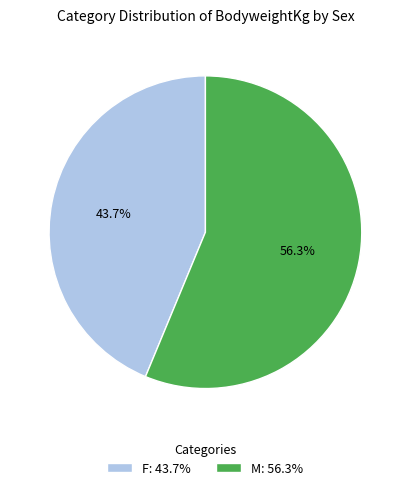

Which has a higher value, F: 43.7% or M: 56.3%?

M: 56.3%